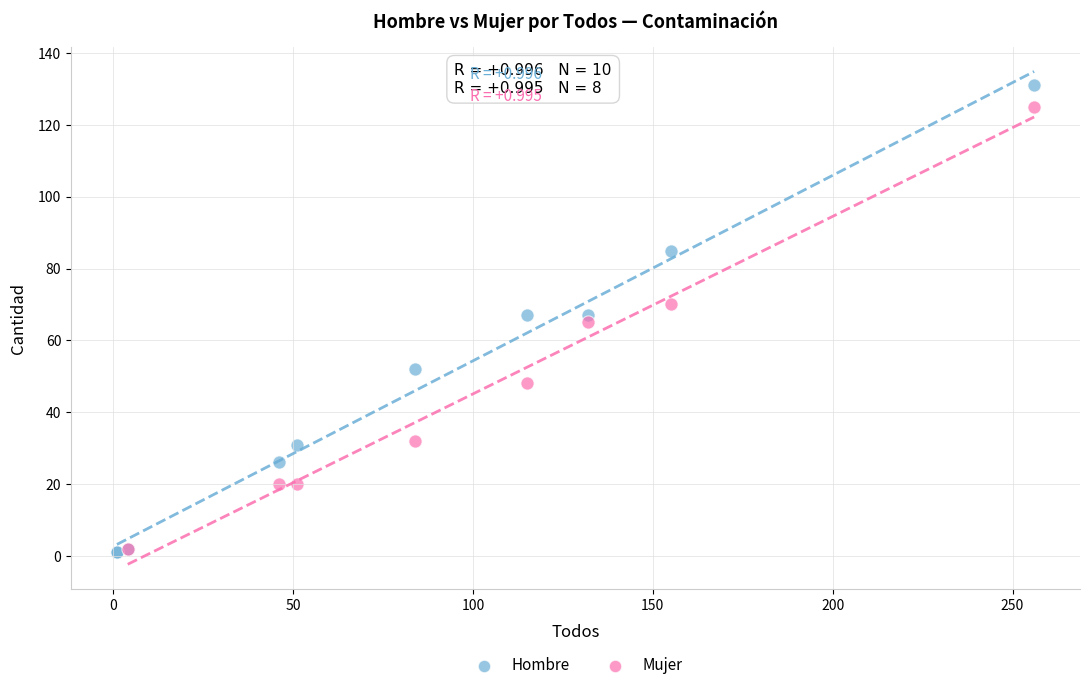

Which series has the widest spread of Y values?

Hombre